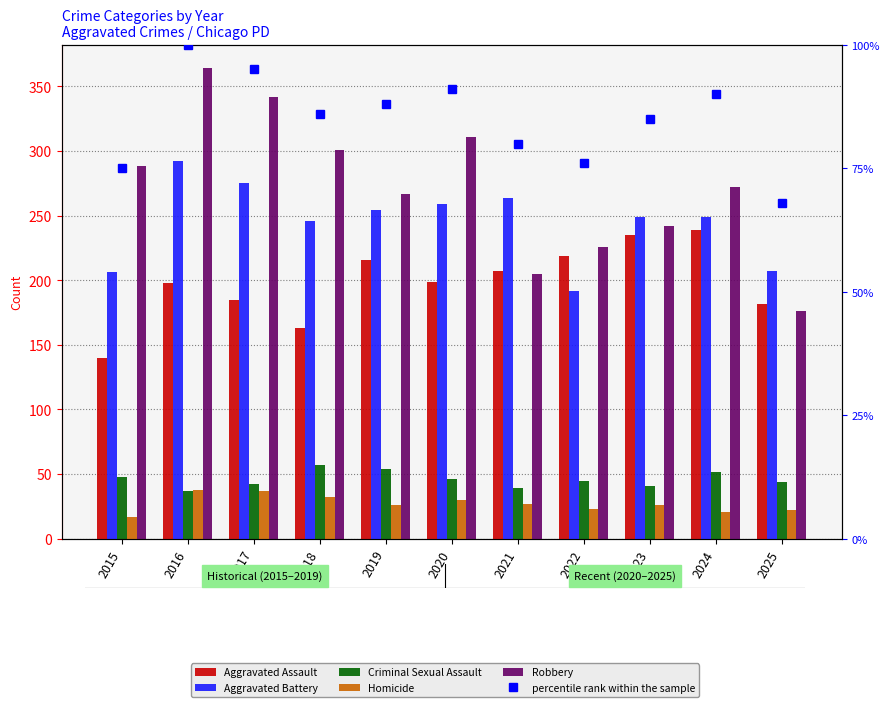

At how many categories does at least one series exceed 126?

11